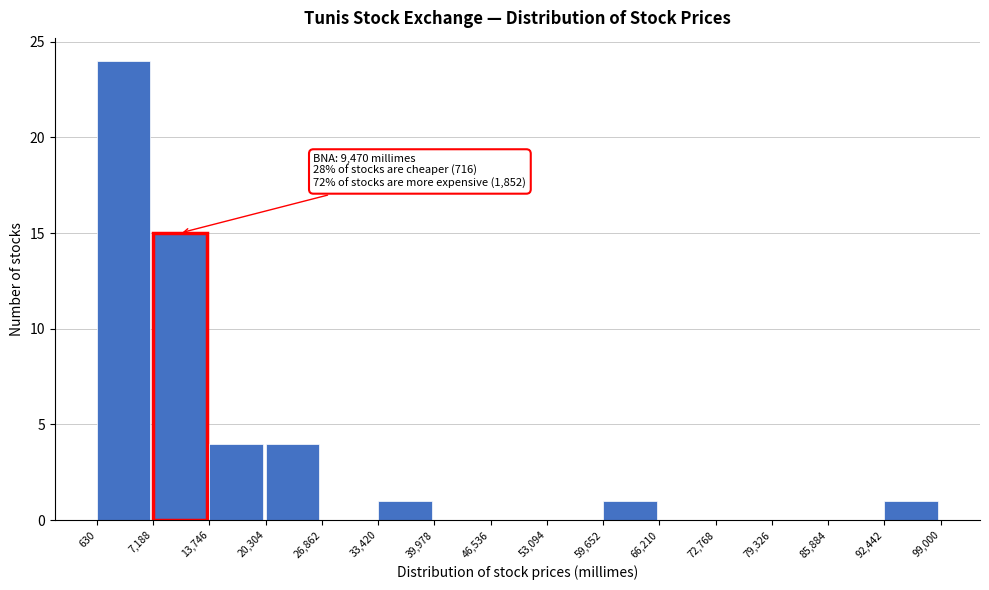

Over which range of the x-axis is the bar tallest?

630 to 7,188